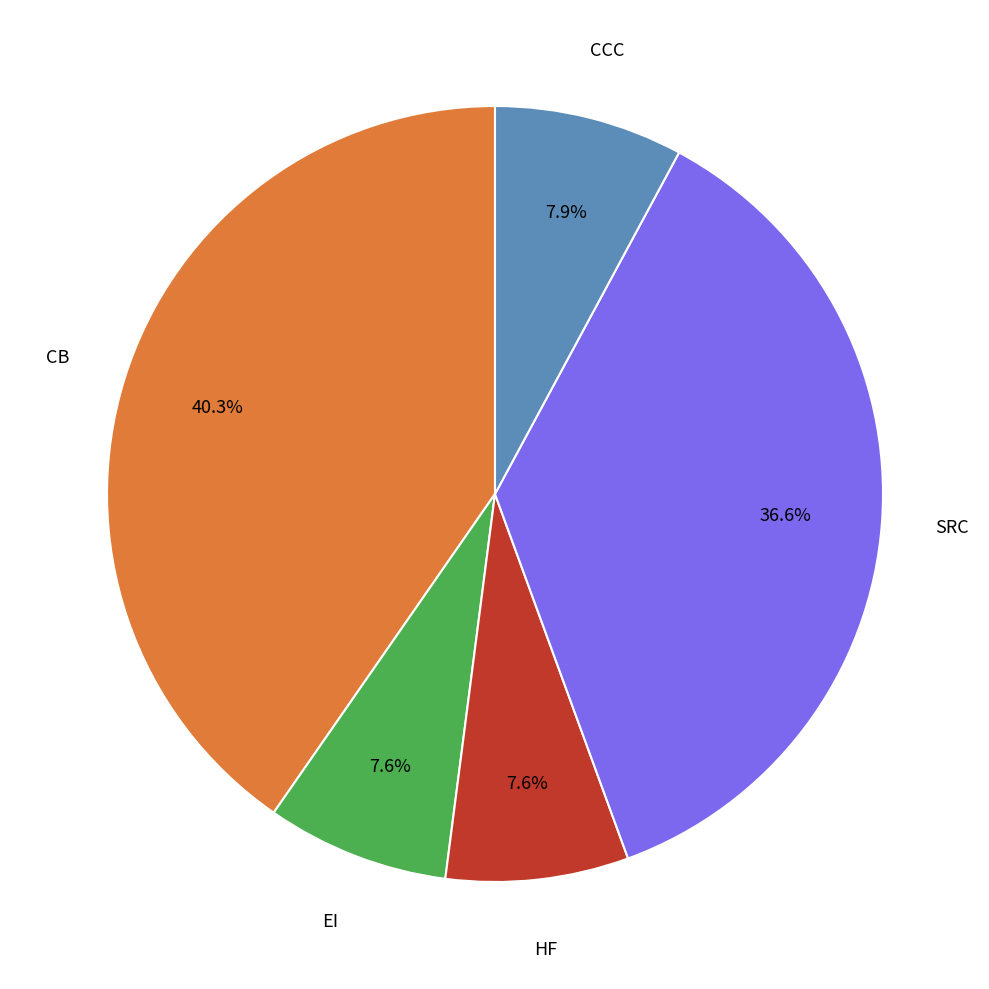

Does CCC represent more than half of the total?

No